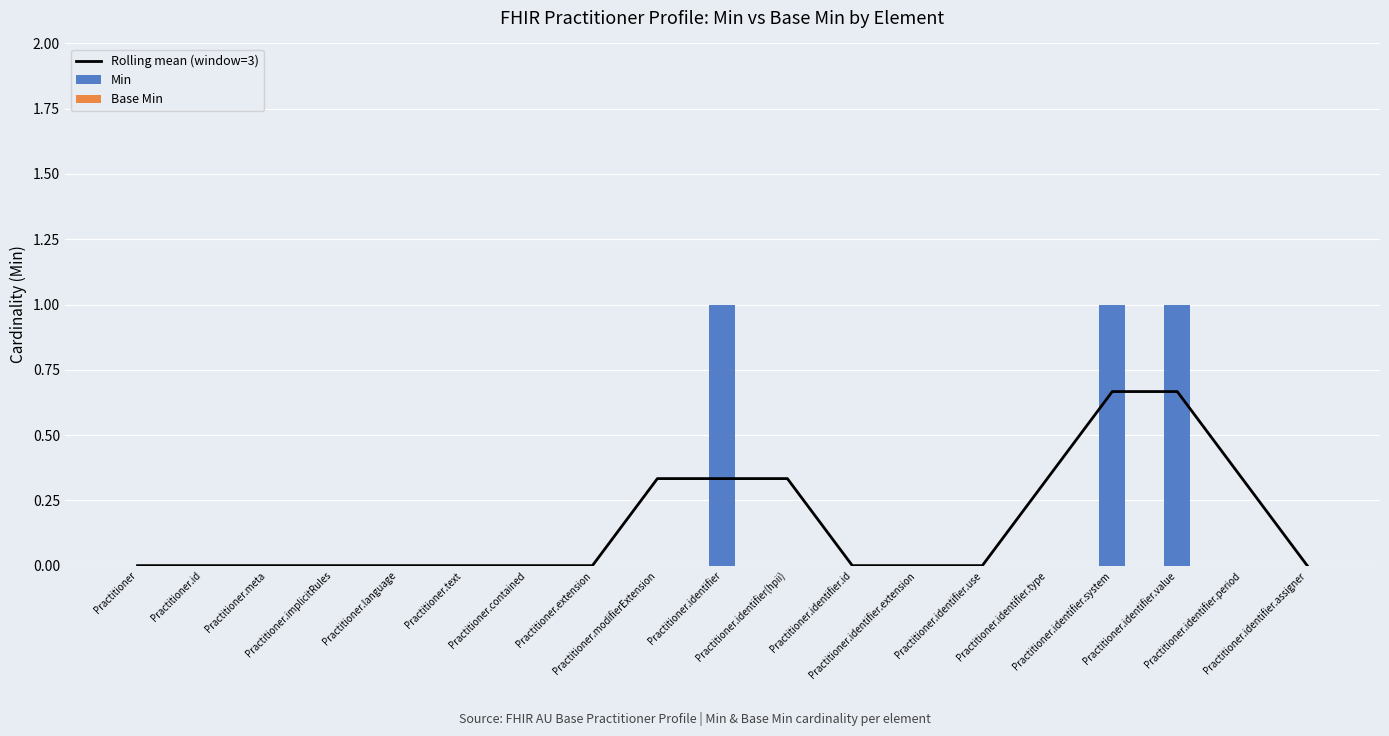

Reading left to right, what are all the values shown in this chart?

Rolling mean (window=3): 0.0	0.0	0.0	0.0	0.0	0.0	0.0	0.0	0.3	0.3	0.3	0.0	0.0	0.0	0.3	0.7	0.7	0.3	0.0
Min: 0.0	0.0	0.0	0.0	0.0	0.0	0.0	0.0	0.0	1.0	0.0	0.0	0.0	0.0	0.0	1.0	1.0	0.0	0.0
Base Min: 0.0	0.0	0.0	0.0	0.0	0.0	0.0	0.0	0.0	0.0	0.0	0.0	0.0	0.0	0.0	0.0	0.0	0.0	0.0